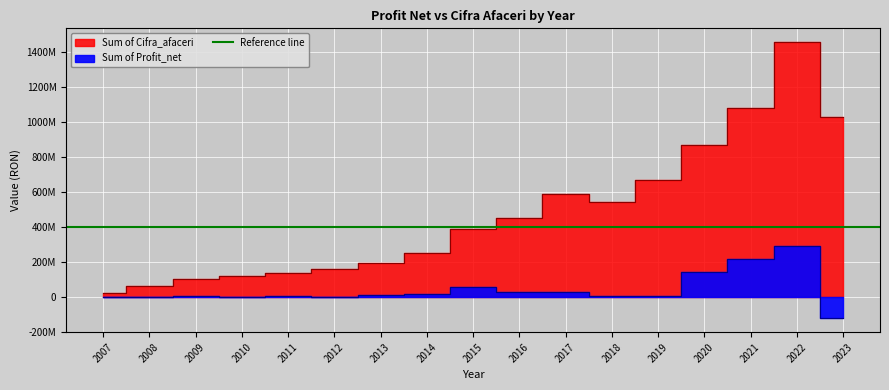

The Sum of Cifra_afaceri series shows 387037483 at 2015. True or false?

True